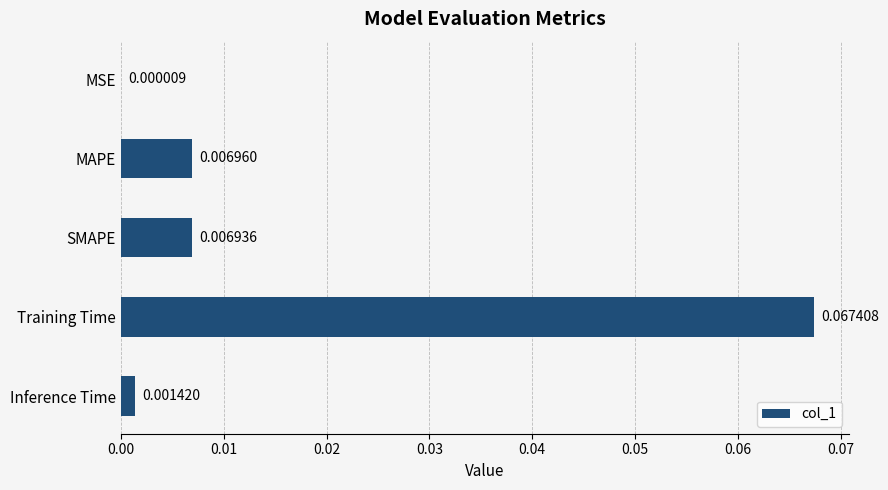

Where is the data nearest to the value 0?

MSE